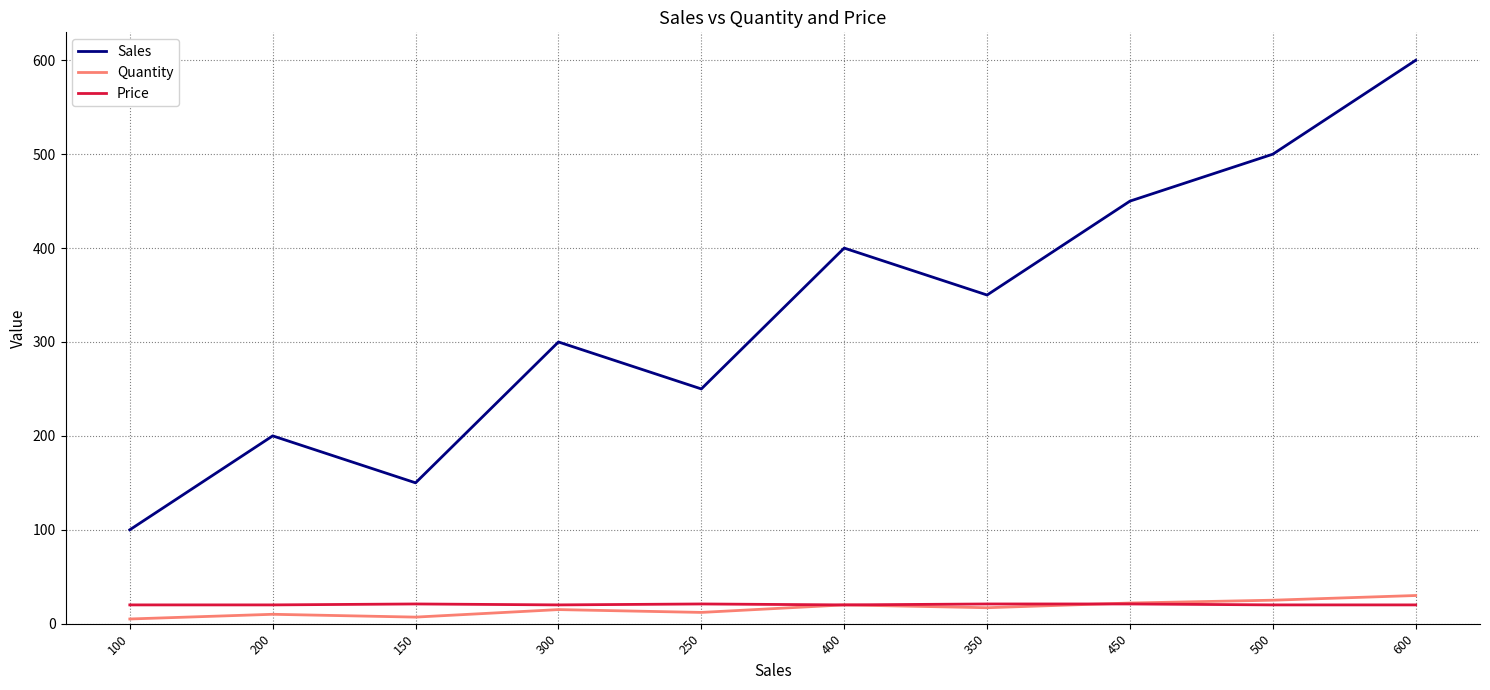

The value of Sales at 250 is 250. True or false?

True